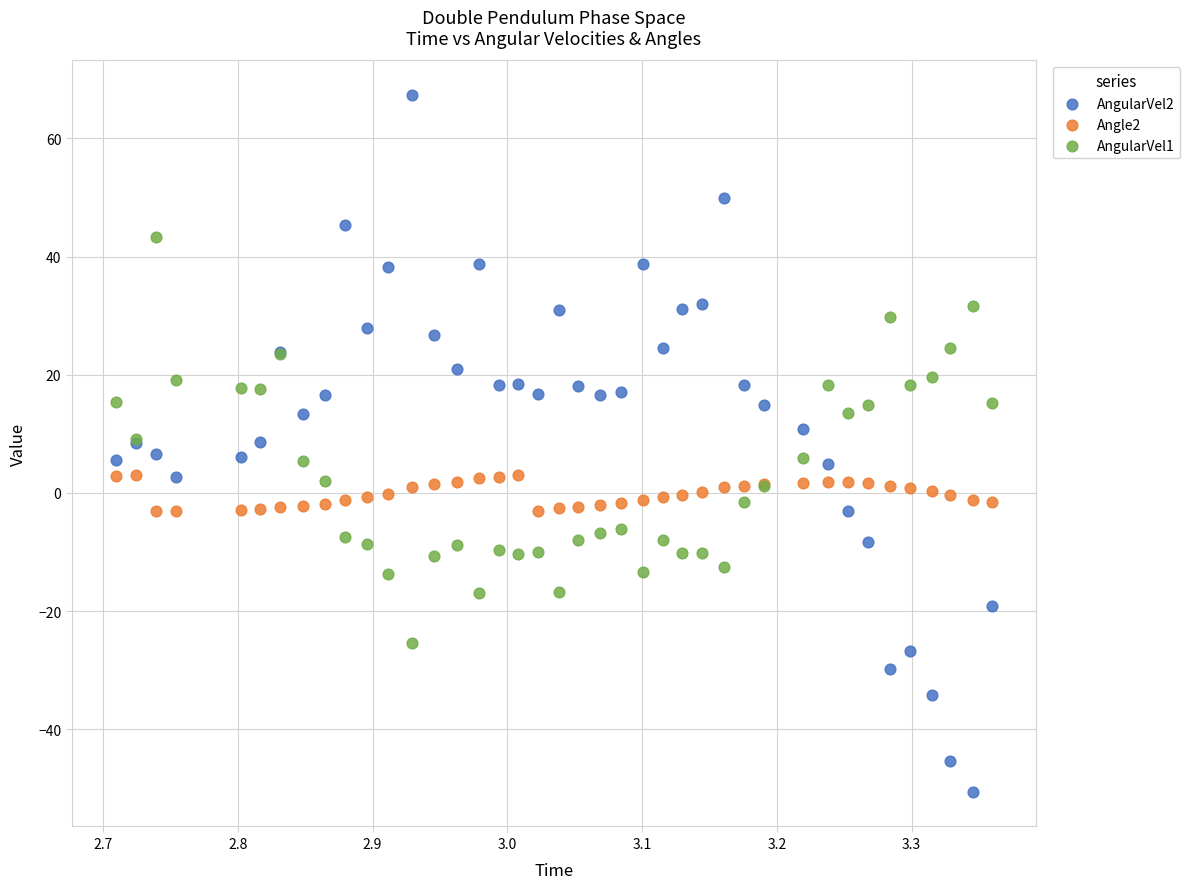

What are all the series names shown in the legend?

AngularVel2, Angle2, AngularVel1